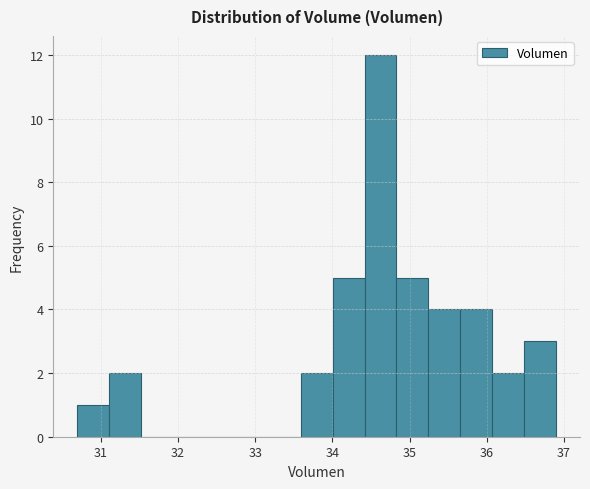

Reading left to right, transcribe this chart: for each bar, give the range it covers on the x-axis and its height. Neither the bar edges nor the heights are printed on the chart, so give them approximately, as read against the axes.

30.7 to 31.1: 1
31.1 to 31.5: 2
31.5 to 31.9: 0
31.9 to 32.3: 0
32.3 to 32.8: 0
32.8 to 33.2: 0
33.2 to 33.6: 0
33.6 to 34.0: 2
34.0 to 34.4: 5
34.4 to 34.8: 12
34.8 to 35.2: 5
35.2 to 35.7: 4
35.7 to 36.1: 4
36.1 to 36.5: 2
36.5 to 36.9: 3